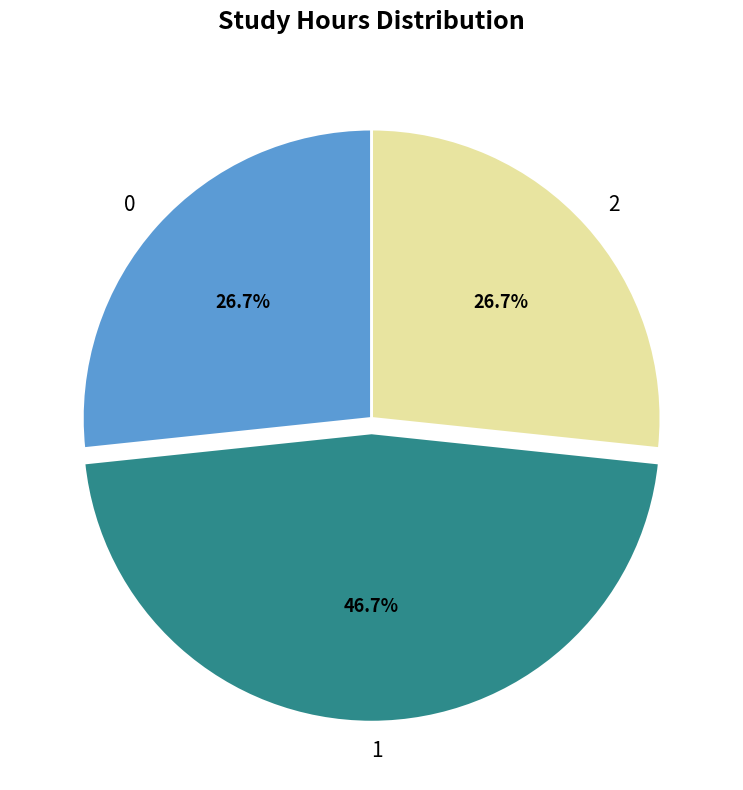

Is there any slice that represents more than half of the pie?

No